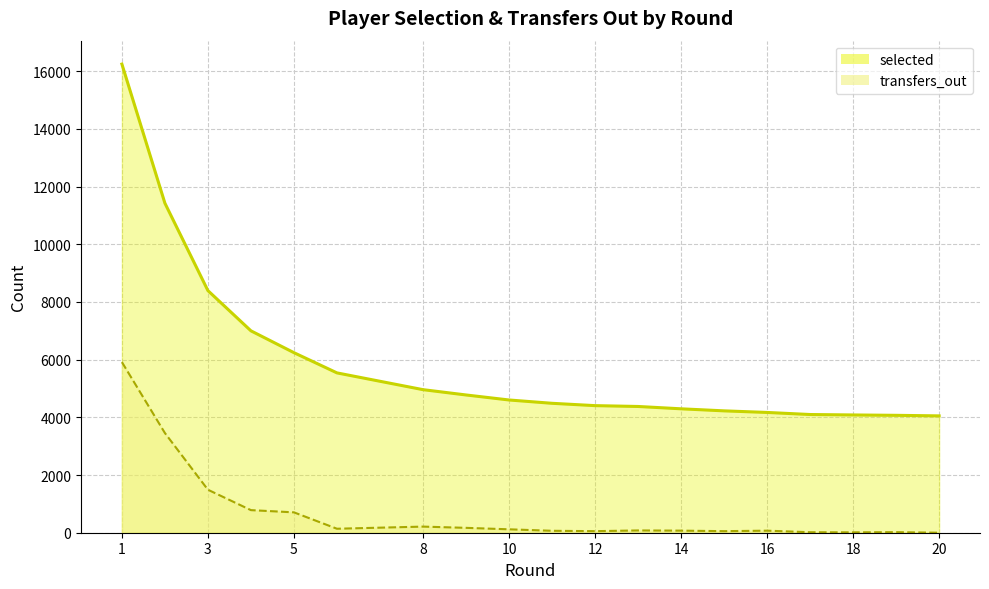

The value of transfers_out at 1 is 5914. True or false?

True